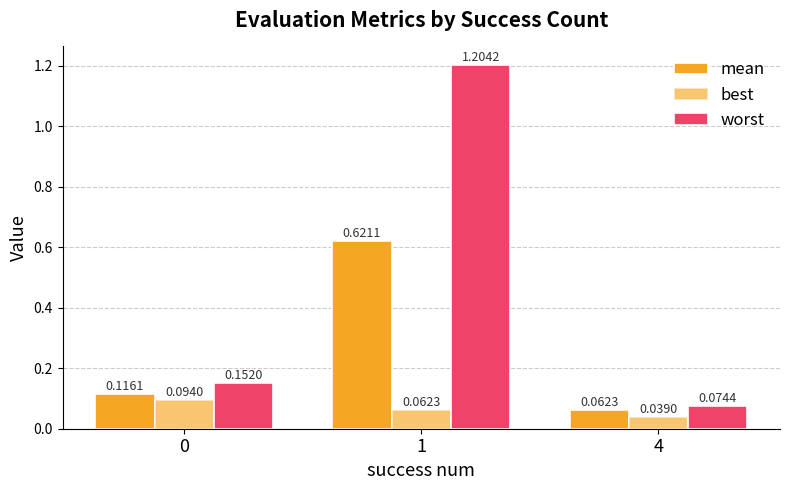

At which label does best reach its minimum?

4